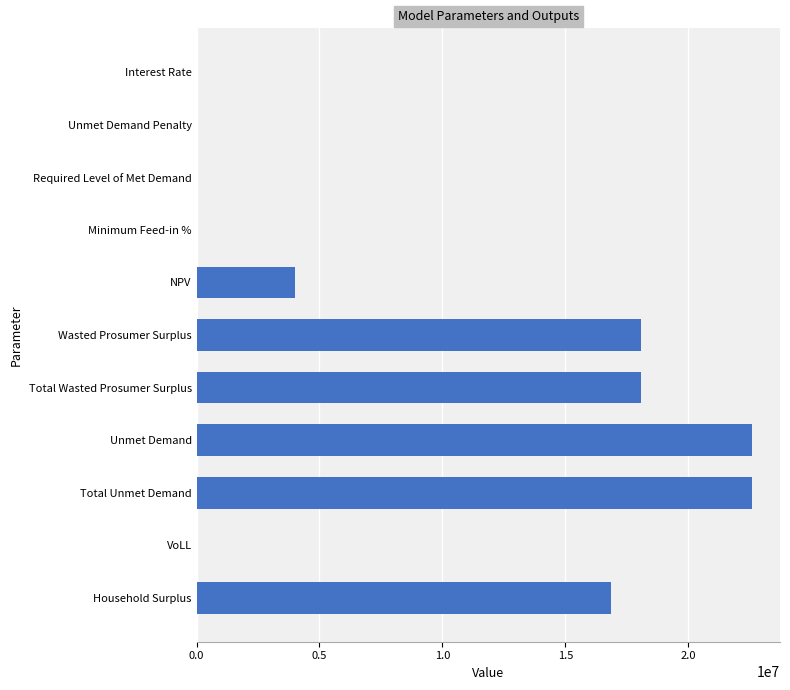

What is the sum of all values?

102253531.2